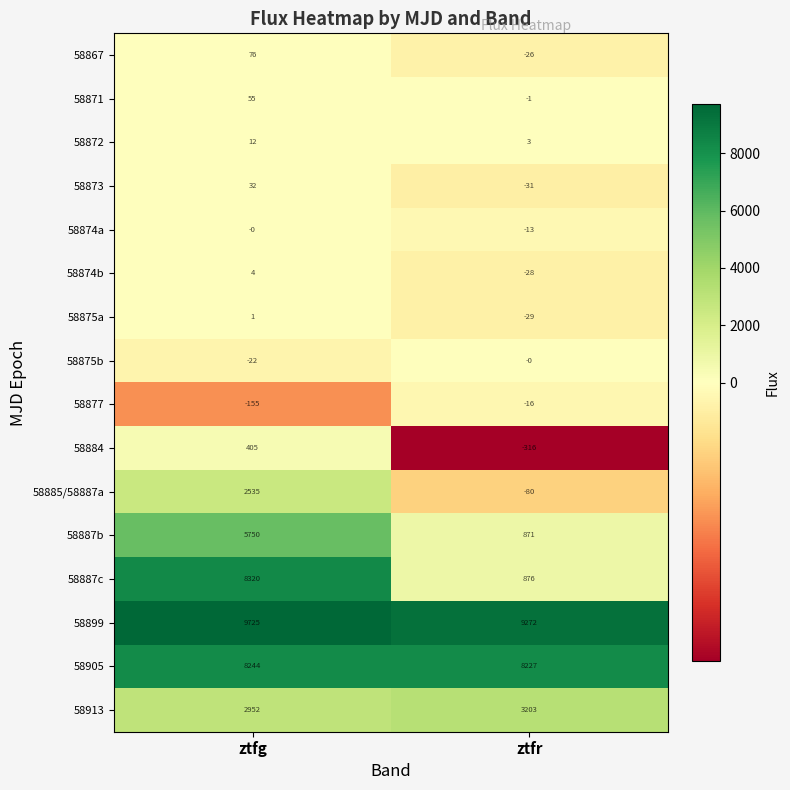

Rank the categories by 58874a value from highest to lowest.

ztfg, ztfr